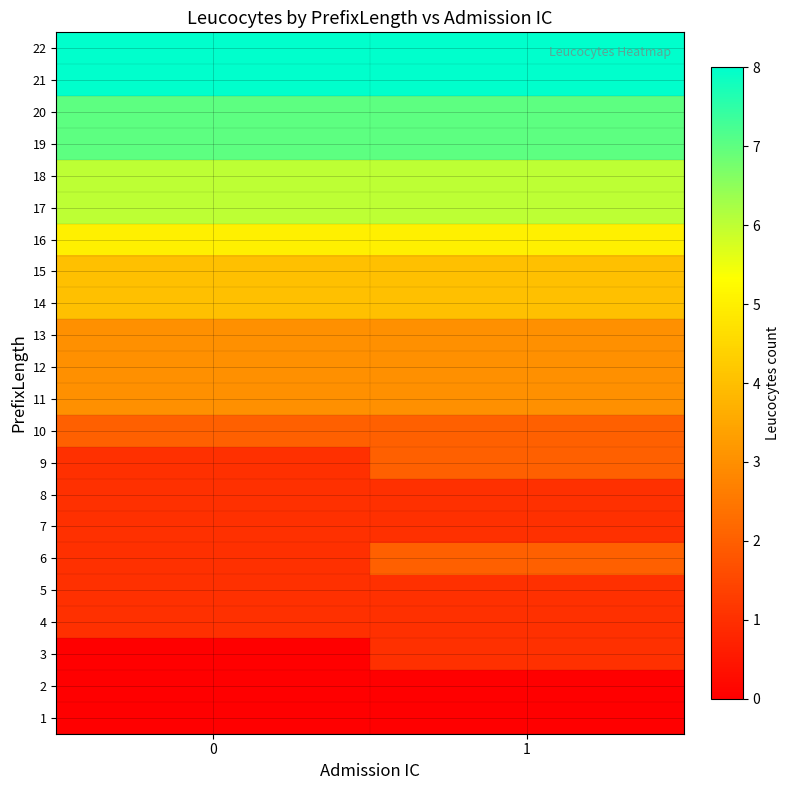

What is the greatest value displayed?

8